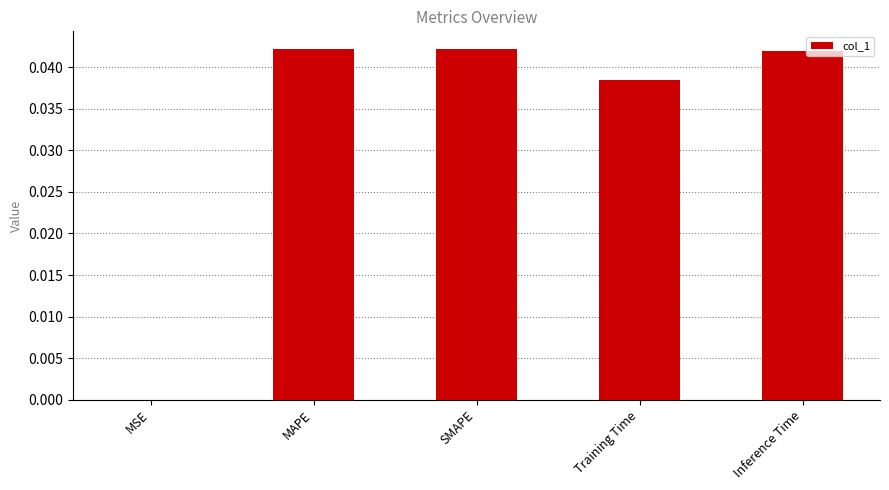

Count the number of categories in the chart.

5